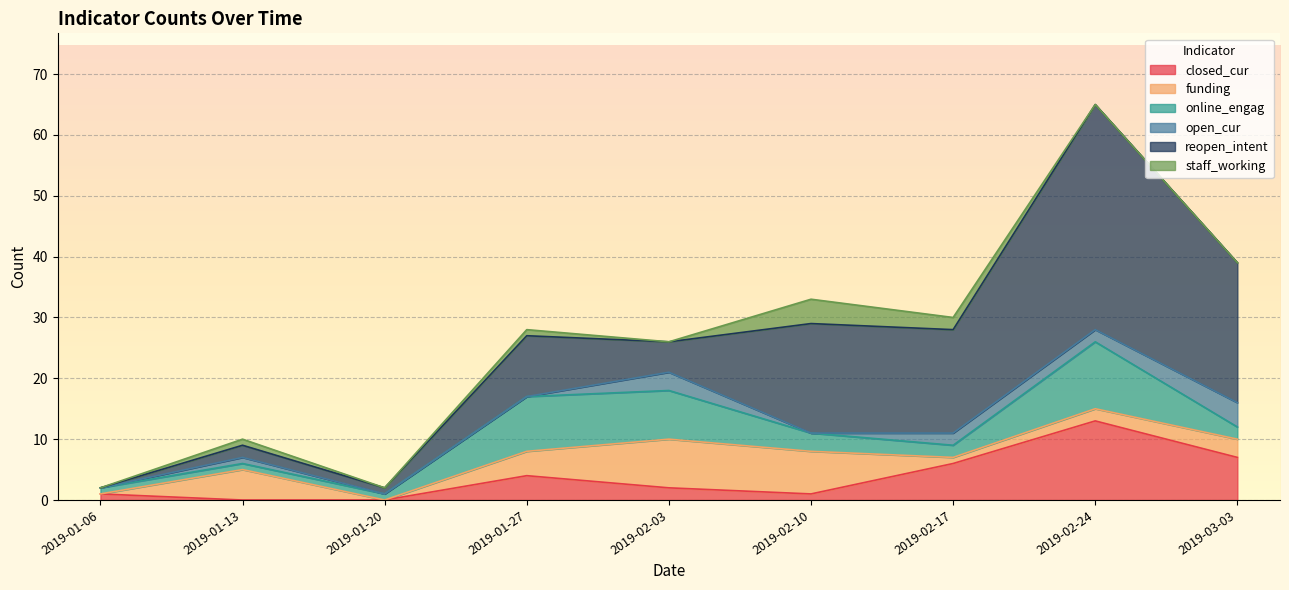

What is the value of the online_engag point at the 2nd from the left?

1